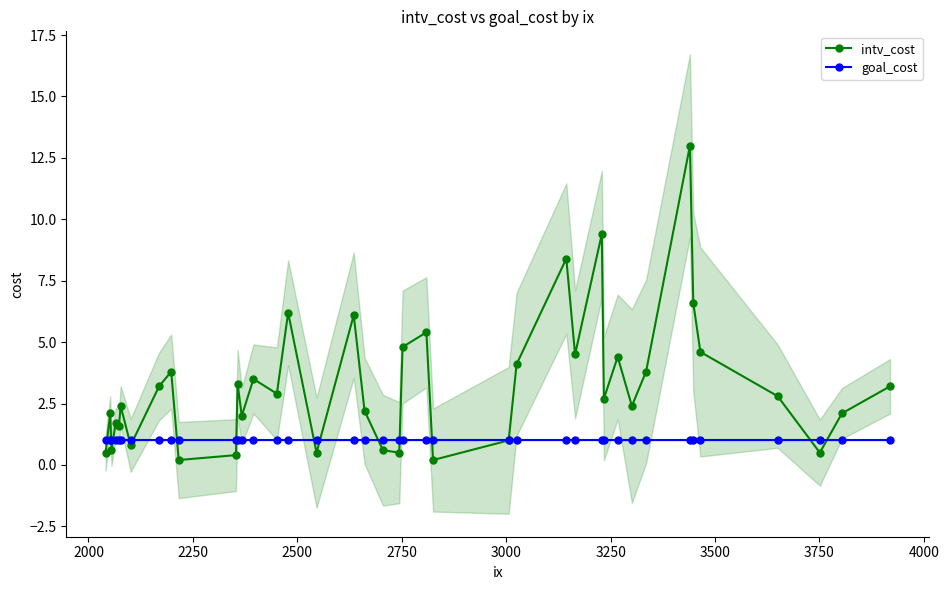

True or false: intv_cost has more than 0 interior local peaks.

True